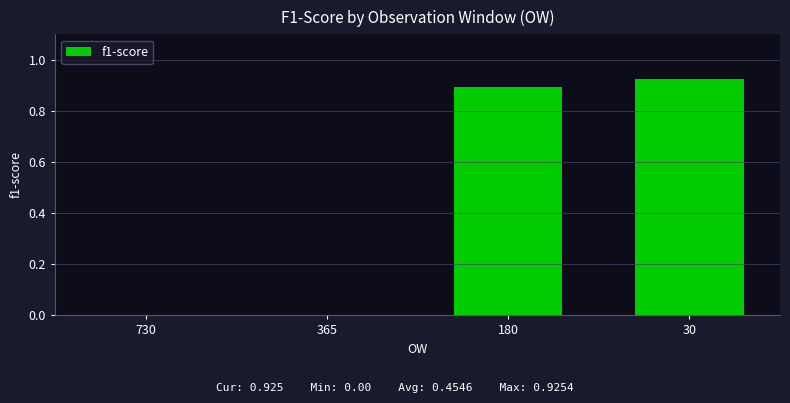

The value at 180 is 0.4. True or false?

False